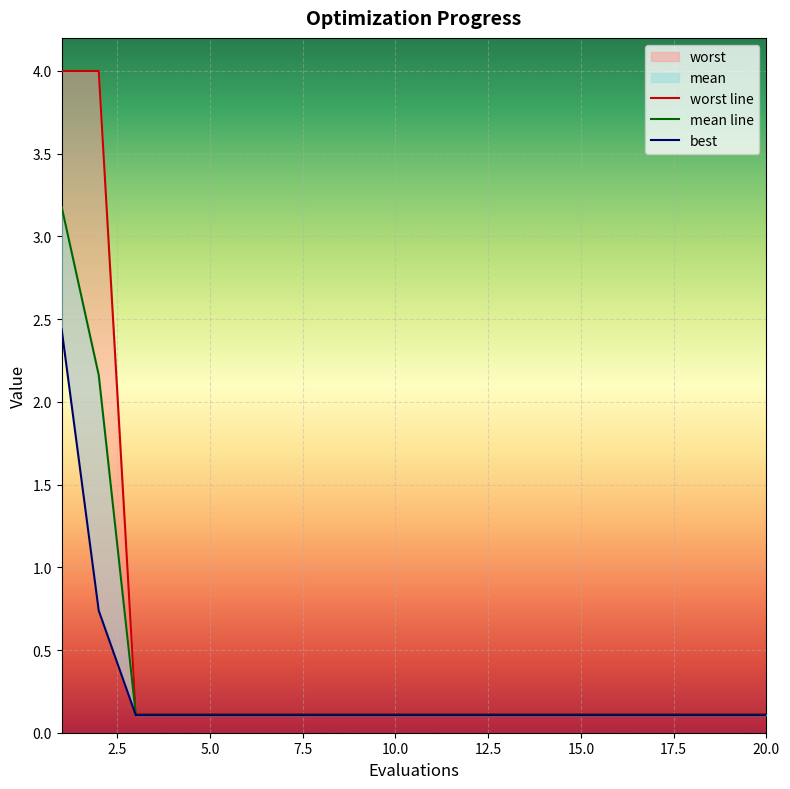

What is the value of the best point at the 12th from the left?

0.1